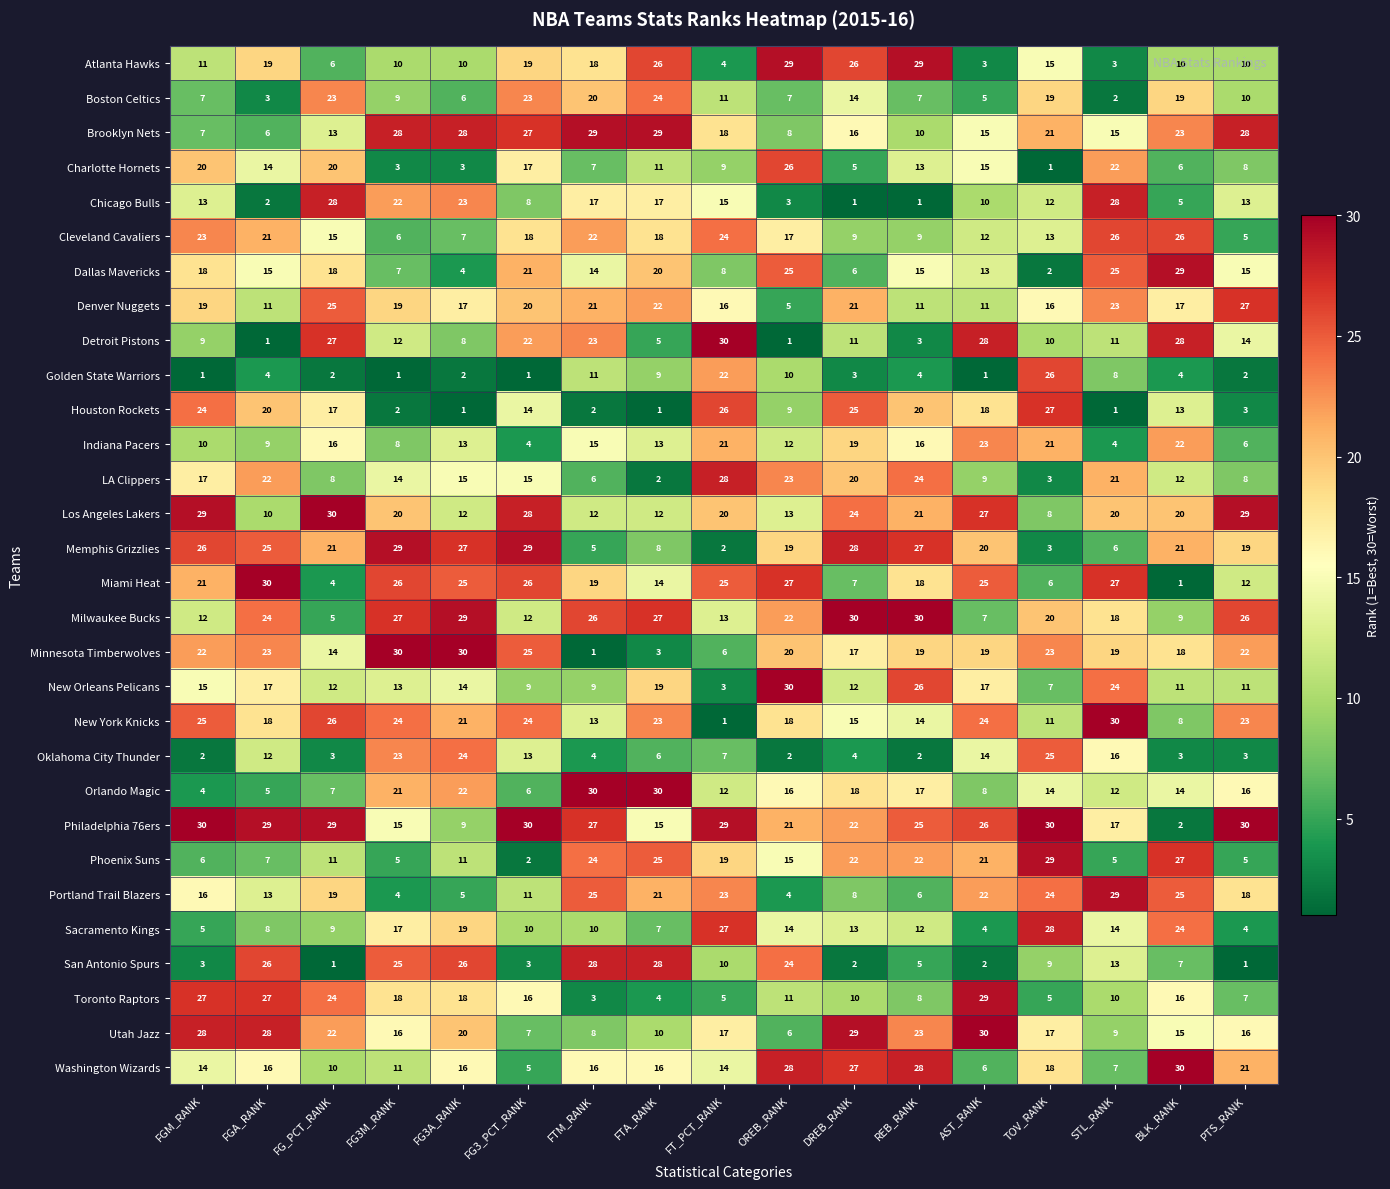

Which series has the largest total across all categories?

Philadelphia 76ers